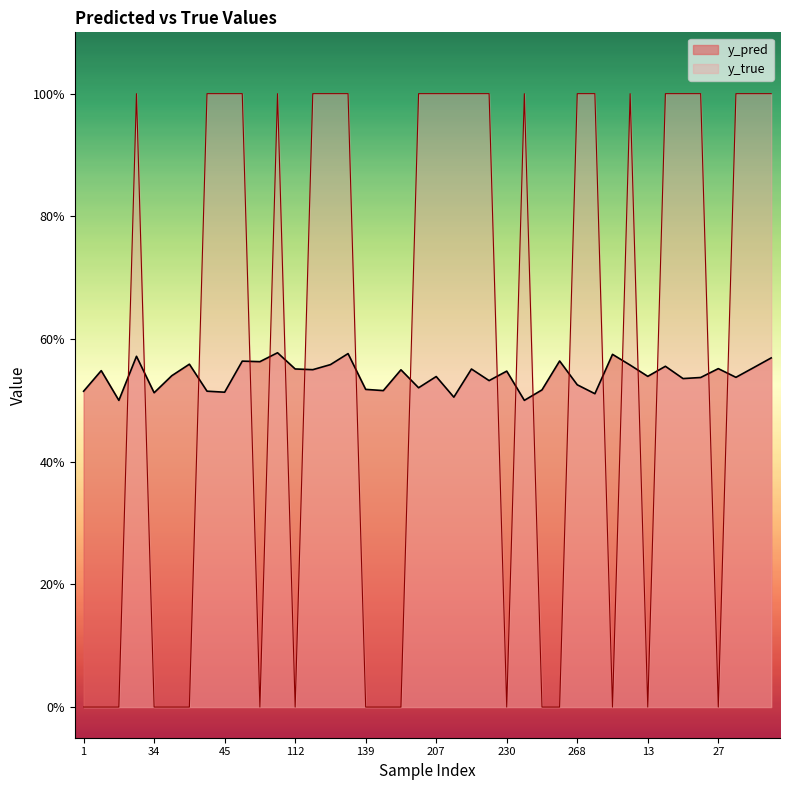

At 130, list the series in order from smallest to largest.

y_pred, y_true